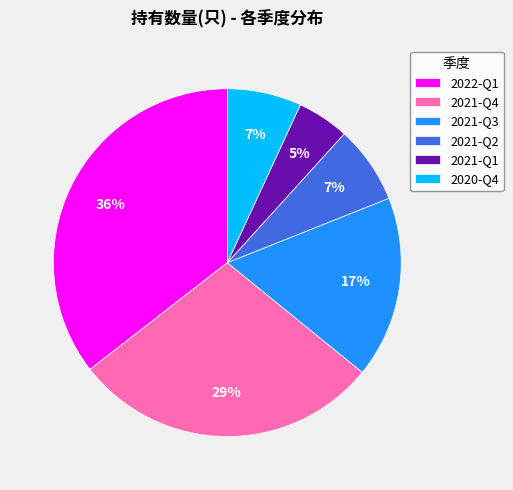

What is the ratio of the value at 2021-Q3 to the value at 2021-Q4?

0.6